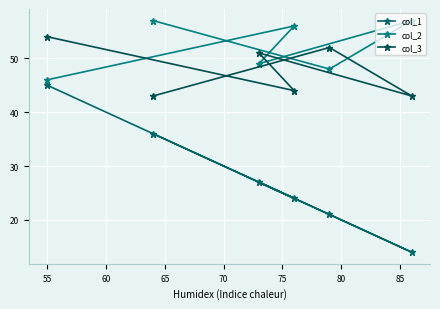

What is the lowest value of the col_2 series?

46